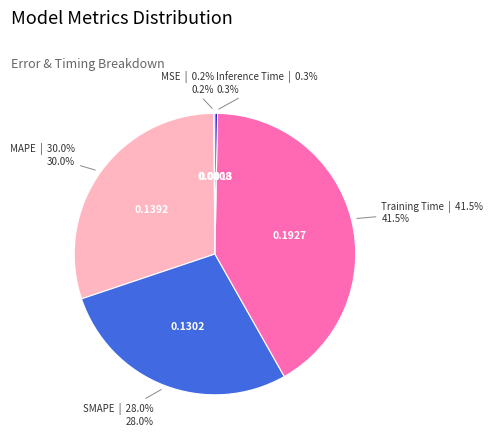

Which category has the biggest portion of the pie?

Training Time